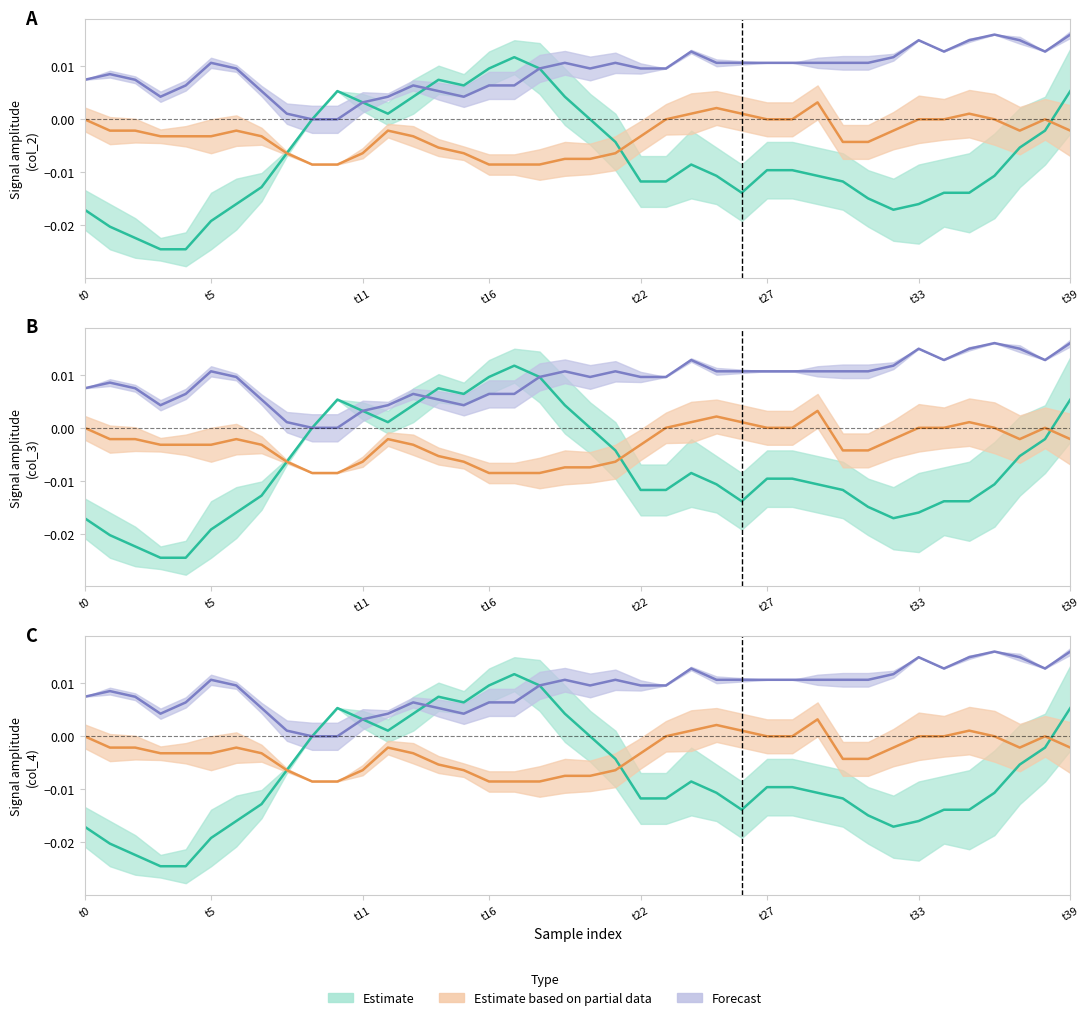

Count the number of categories in the chart.

40